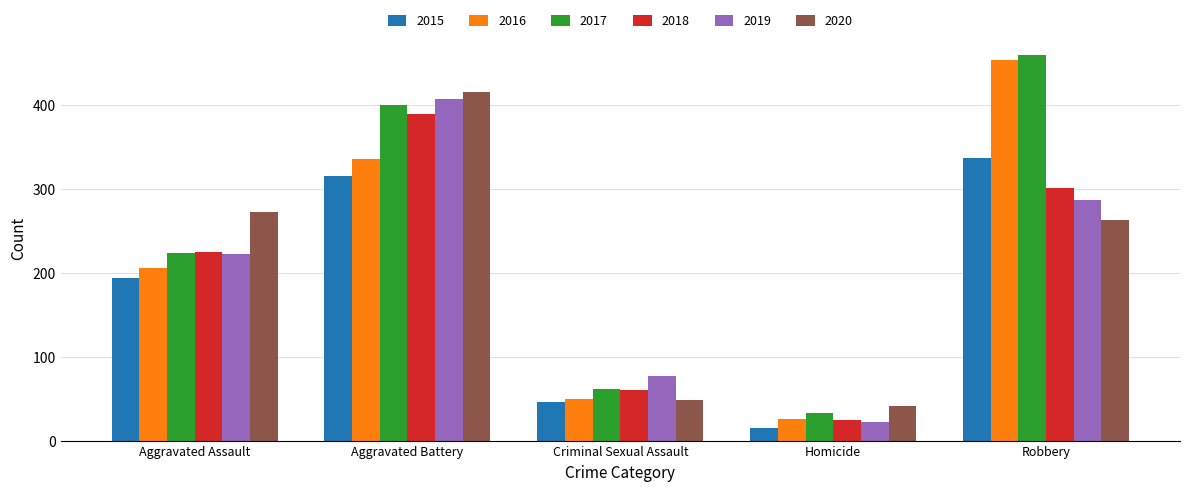

Between Criminal Sexual Assault and Homicide, which series saw the biggest shift?

2019